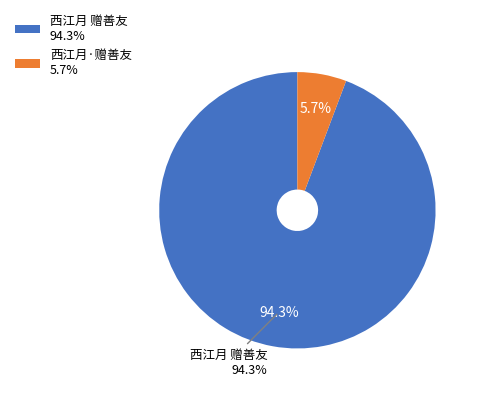

Between 西江月·赠善友 and 西江月 赠善友, which is larger?

西江月 赠善友